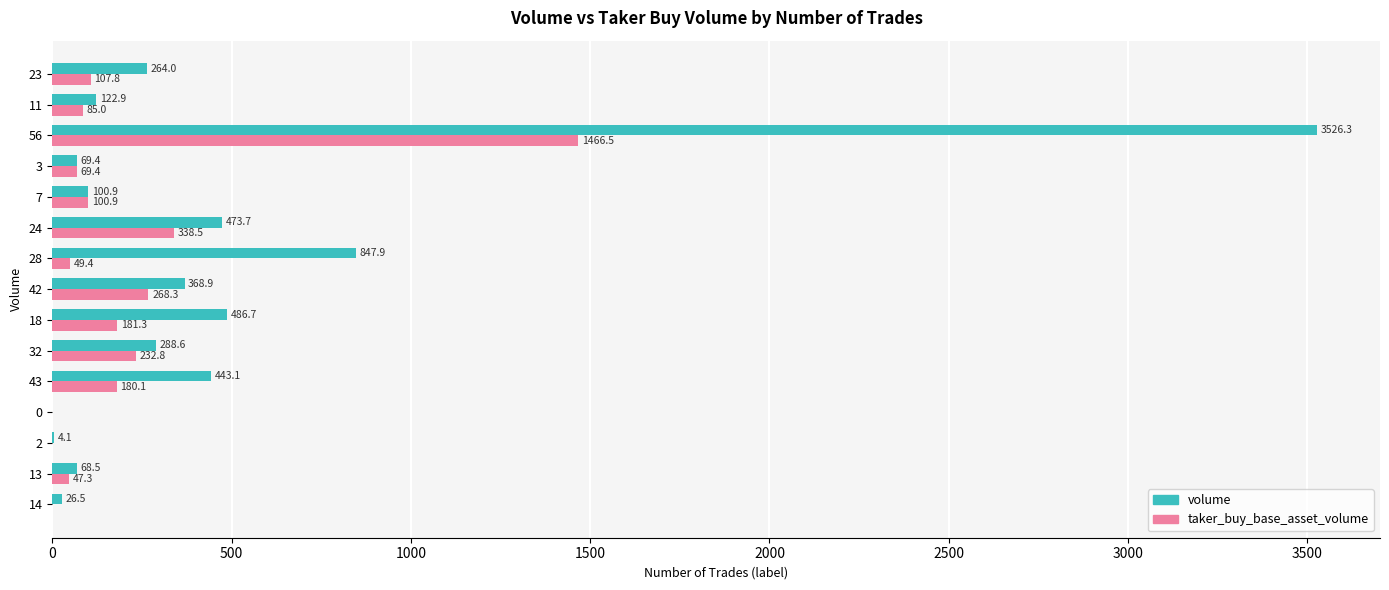

True or false: taker_buy_base_asset_volume has a value of 181.3 at 18.

True